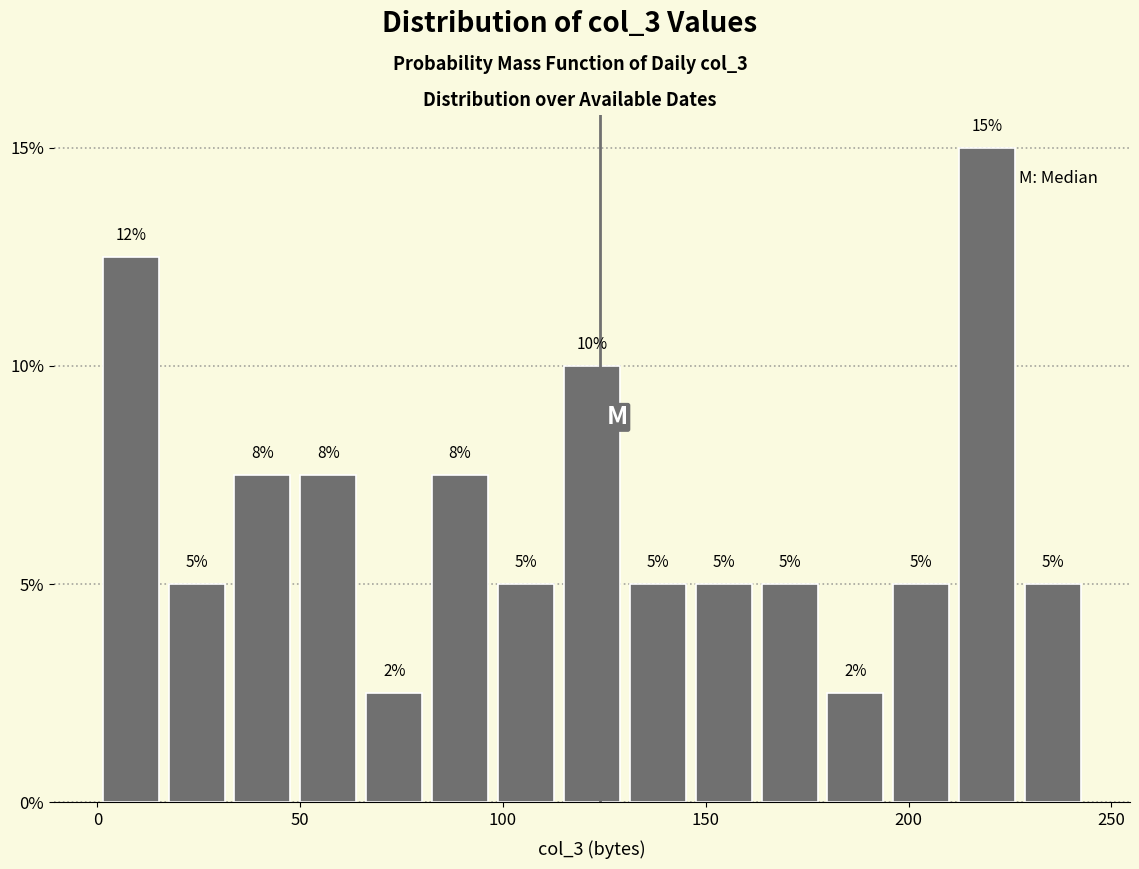

Read against the x-axis, roughly where is the centre of the tallest bar?

220